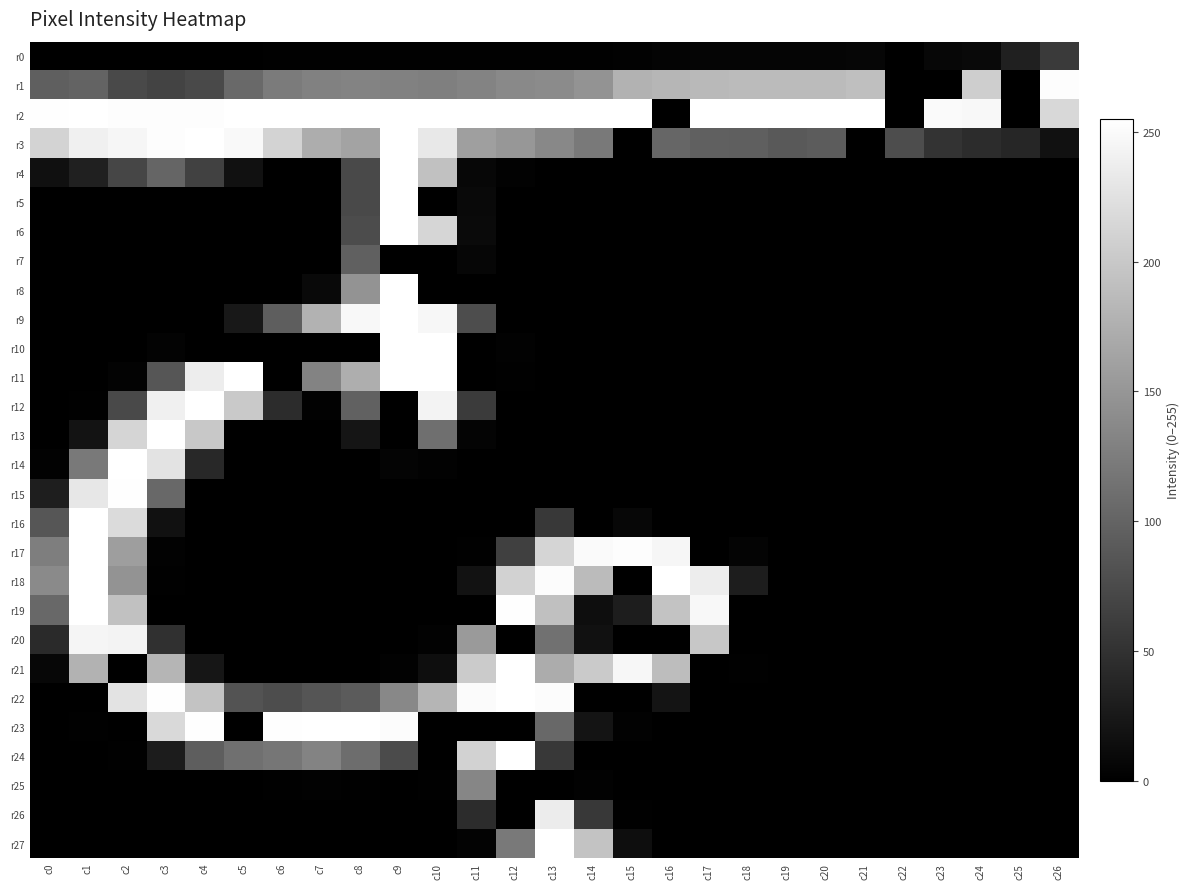

What is the total value across all series at c21?

452